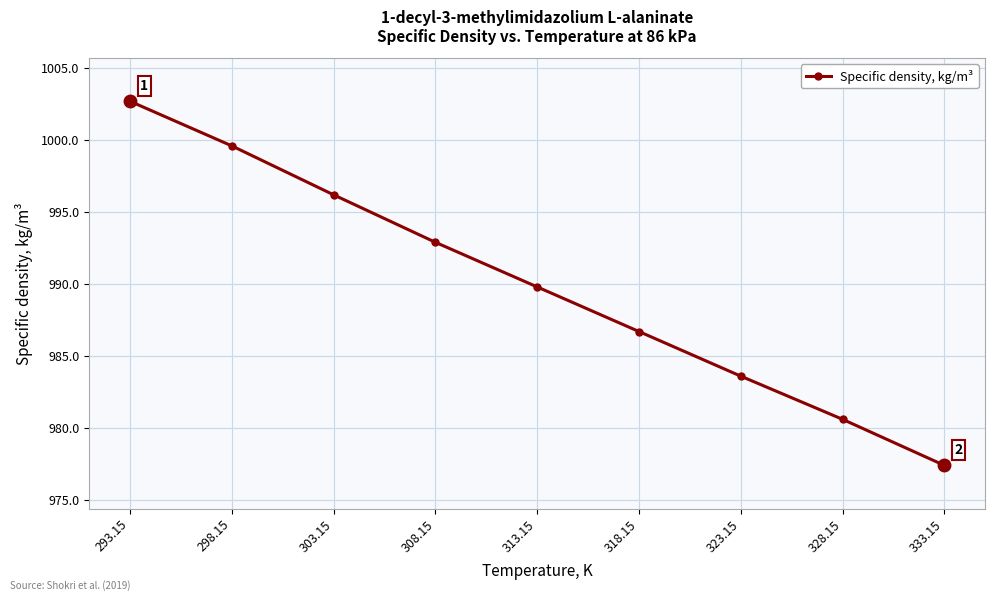

List the labels in order of value, smallest first.

333.15, 328.15, 323.15, 318.15, 313.15, 308.15, 303.15, 298.15, 293.15